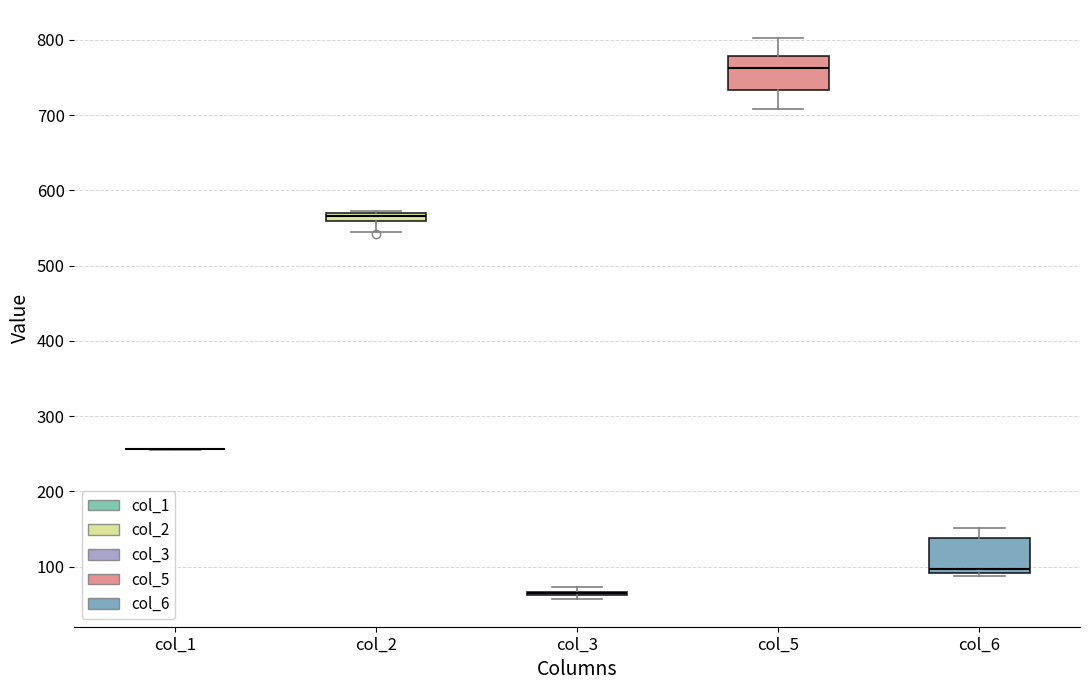

Where does the lower whisker of the box for col_2 end on the y-axis? The values are not printed on the chart, so give them approximately, as read against the axis.

550